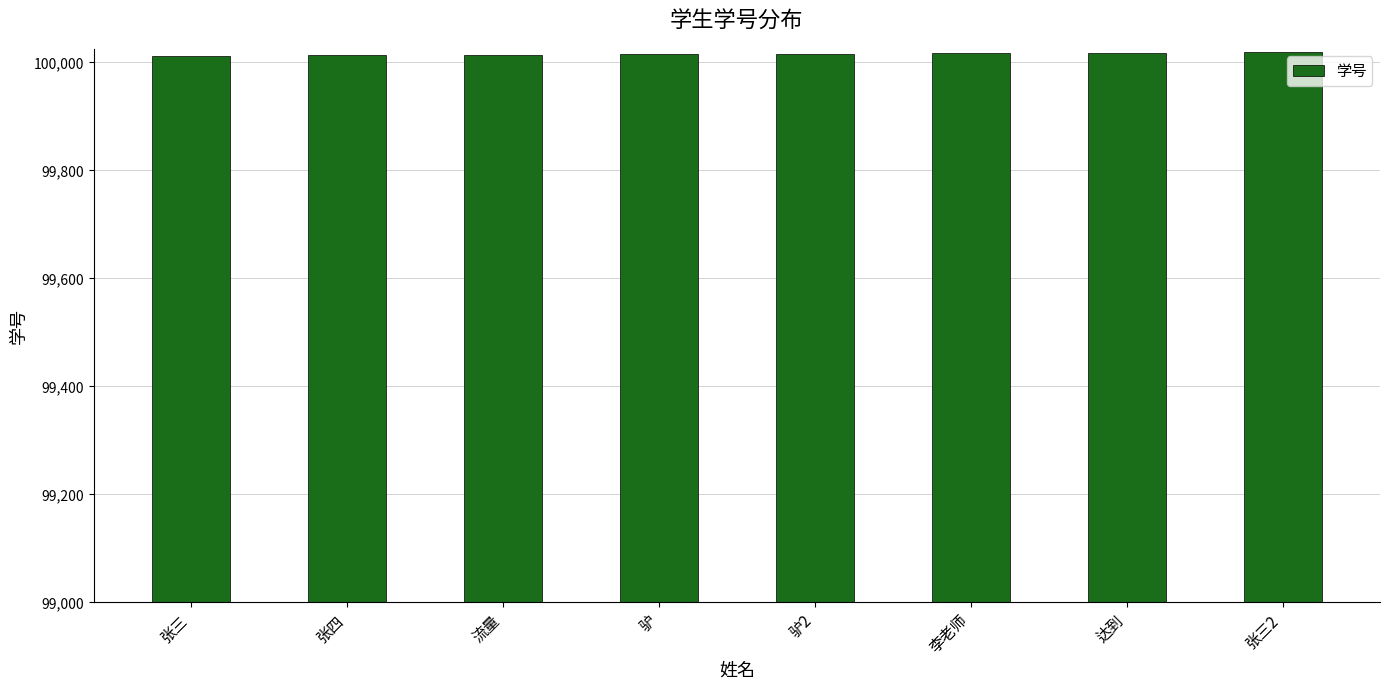

What is the greatest value displayed?

100019